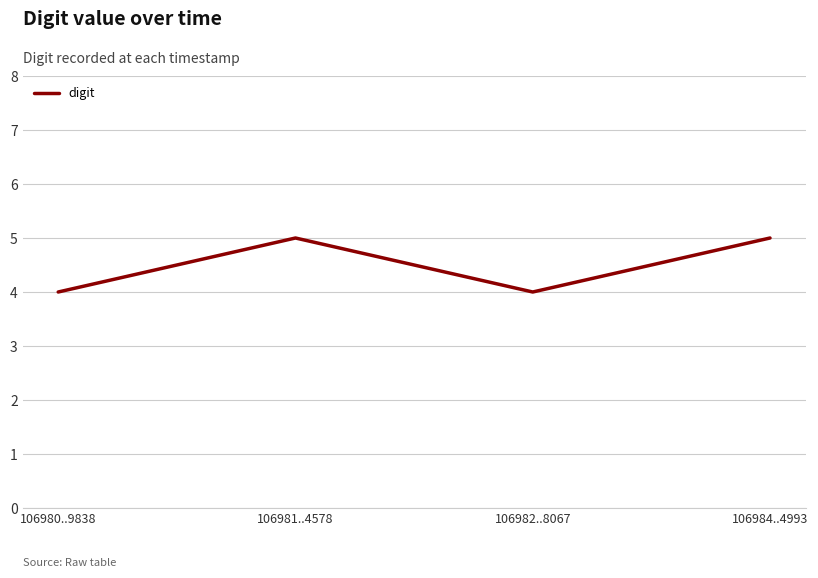

How many lines are shown in the chart?

1